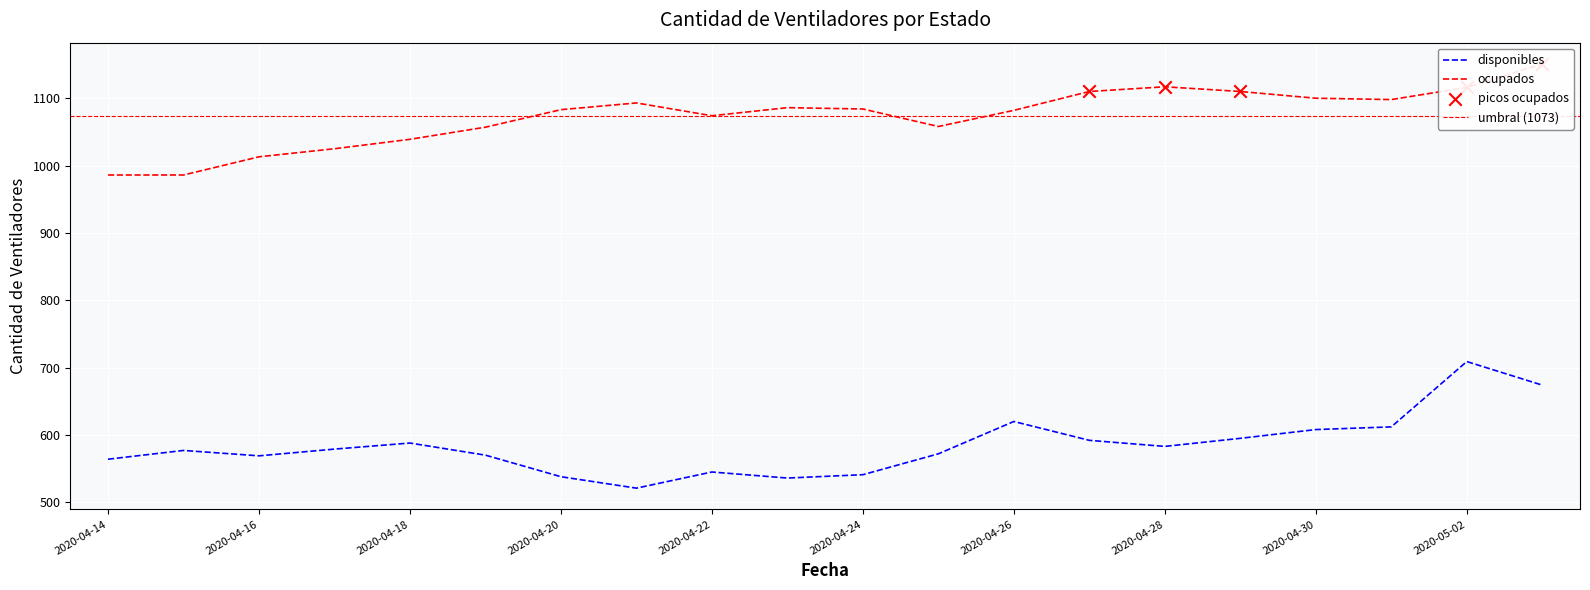

Which series has the widest spread of Y values?

disponibles